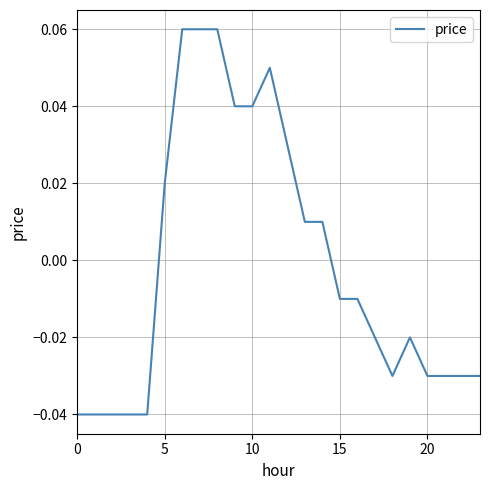

Where is the first local minimum?

18